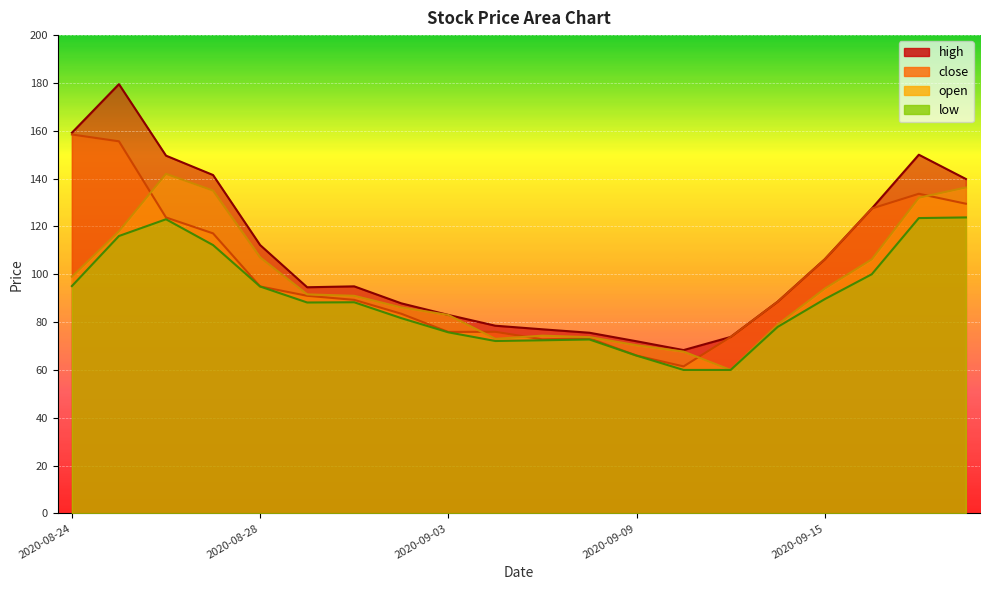

How many values in the low series are below 88?

9